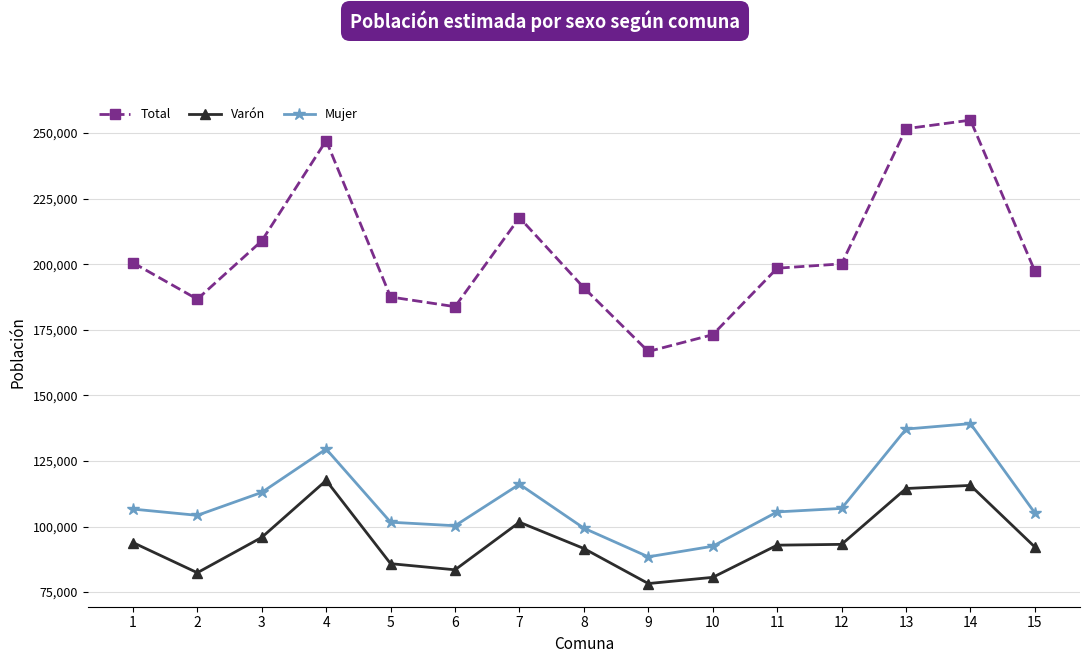

What is the difference between the Varón values at 15 and 11?

717